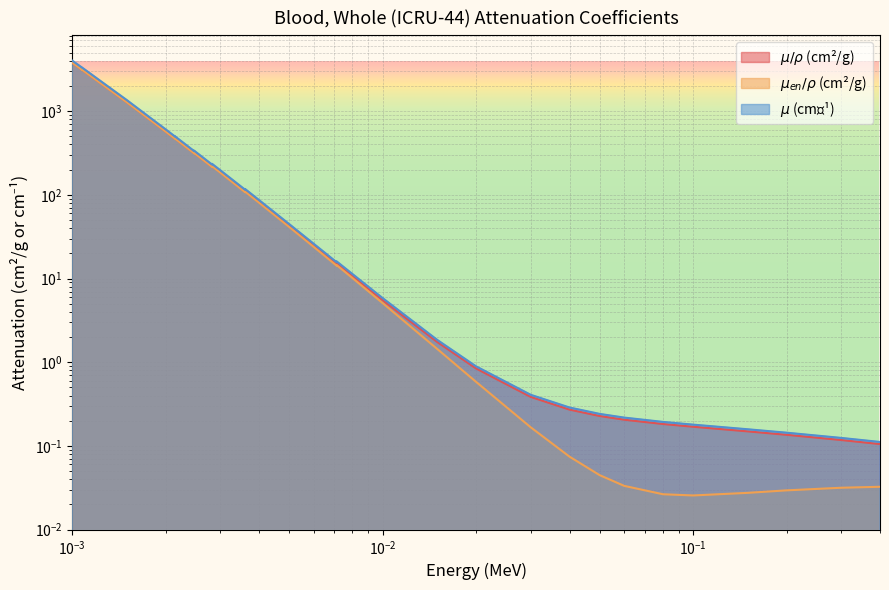

Reading left to right, what are all the values shown in this chart?

mu_rho: 3806.0	3473.0	3167.0	3173.0	1282.0	573.7	470.0	472.2	385.8	314.9	318.6	263.3	217.5	221.9	186.2	108.8	110.9	81.9	42.3	24.6	14.8	15.1	10.7	5.5	1.7	0.8	0.4	0.3	0.2	0.2	0.2	0.2	0.1	0.1	0.1	0.1
muen_rho: 3795.0	3462.0	3158.0	3164.0	1278.0	571.8	468.2	470.3	384.1	313.4	316.8	261.8	216.1	220.1	184.6	107.6	109.4	80.7	41.5	23.9	14.2	14.5	10.1	5.1	1.4	0.6	0.2	0.1	0.0	0.0	0.0	0.0	0.0	0.0	0.0	0.0
mu: 4034.4	3681.4	3357.0	3363.4	1358.9	608.1	498.2	500.5	408.9	333.8	337.7	279.1	230.6	235.2	197.4	115.3	117.6	86.8	44.9	26.1	15.7	16.0	11.3	5.9	1.8	0.9	0.4	0.3	0.2	0.2	0.2	0.2	0.2	0.1	0.1	0.1